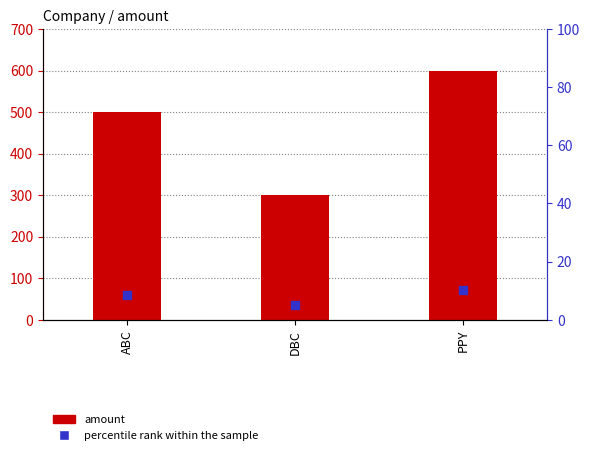

At how many categories does at least one series exceed 264?

3